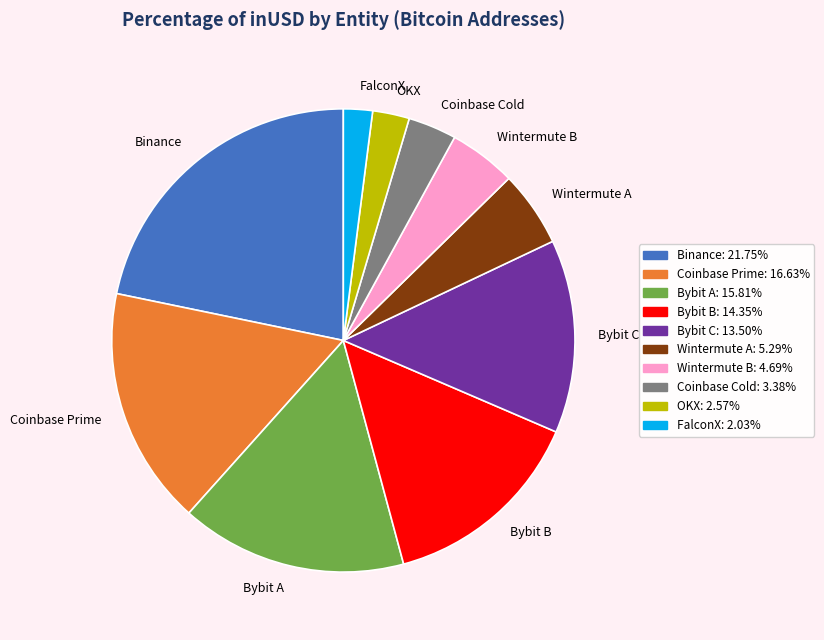

Rank the categories by value from lowest to highest.

FalconX, OKX, Coinbase Cold, Wintermute B, Wintermute A, Bybit C, Bybit B, Bybit A, Coinbase Prime, Binance